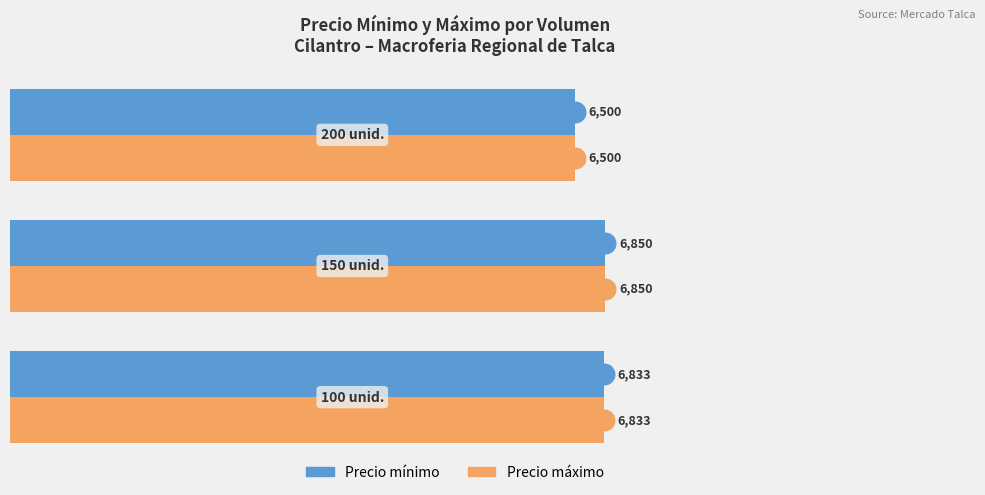

Which series contains the lowest Y value?

Precio mínimo